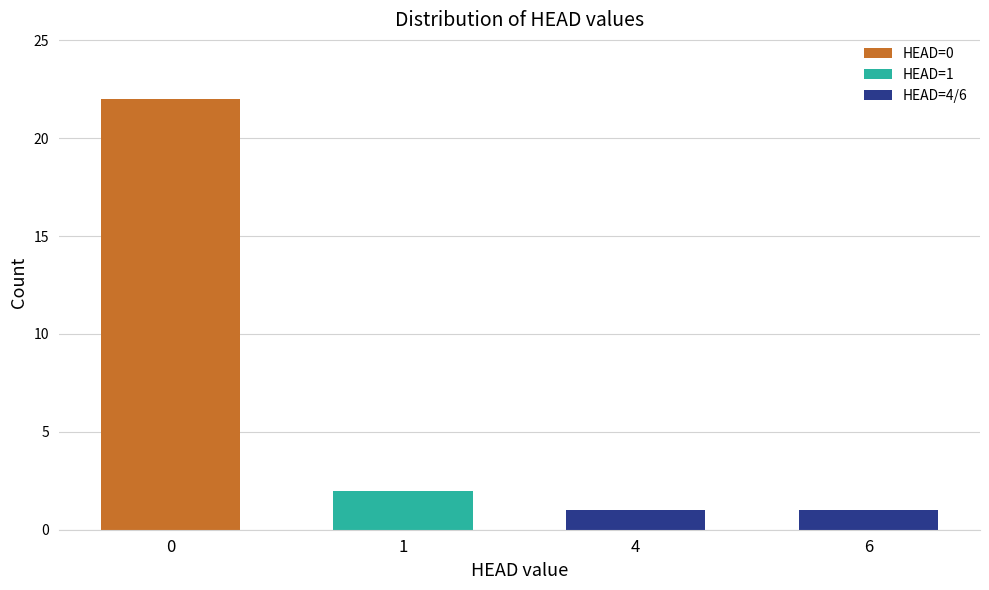

At which label is the value closest to 11?

1